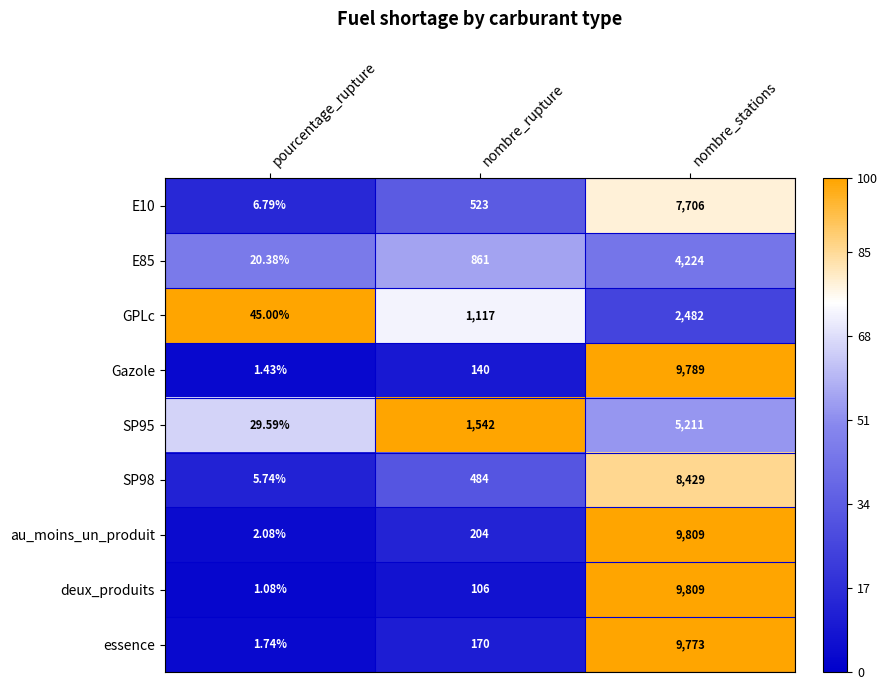

Rank the categories by SP98 value from highest to lowest.

nombre_stations, nombre_rupture, pourcentage_rupture